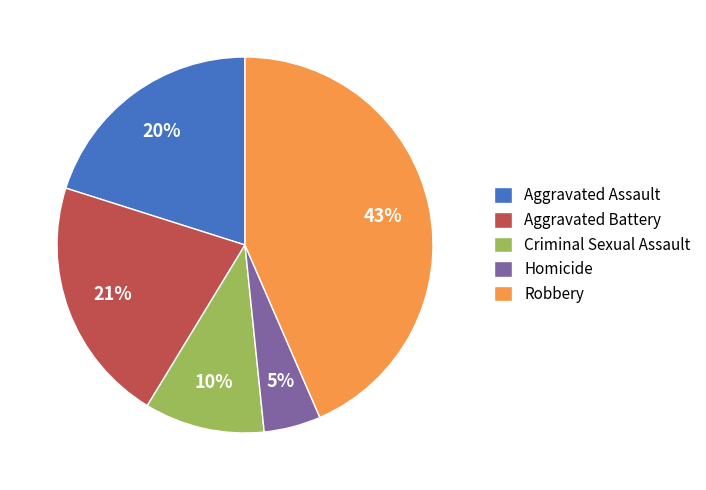

Which category has the biggest portion of the pie?

Robbery